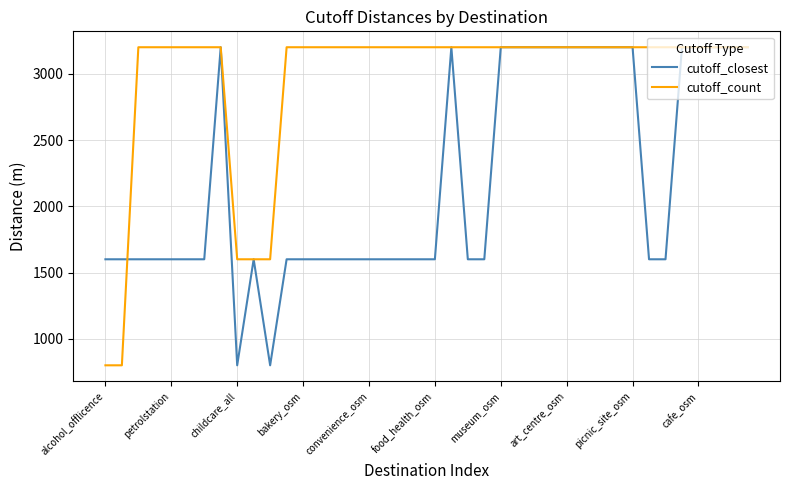

What is the smallest value displayed?

800